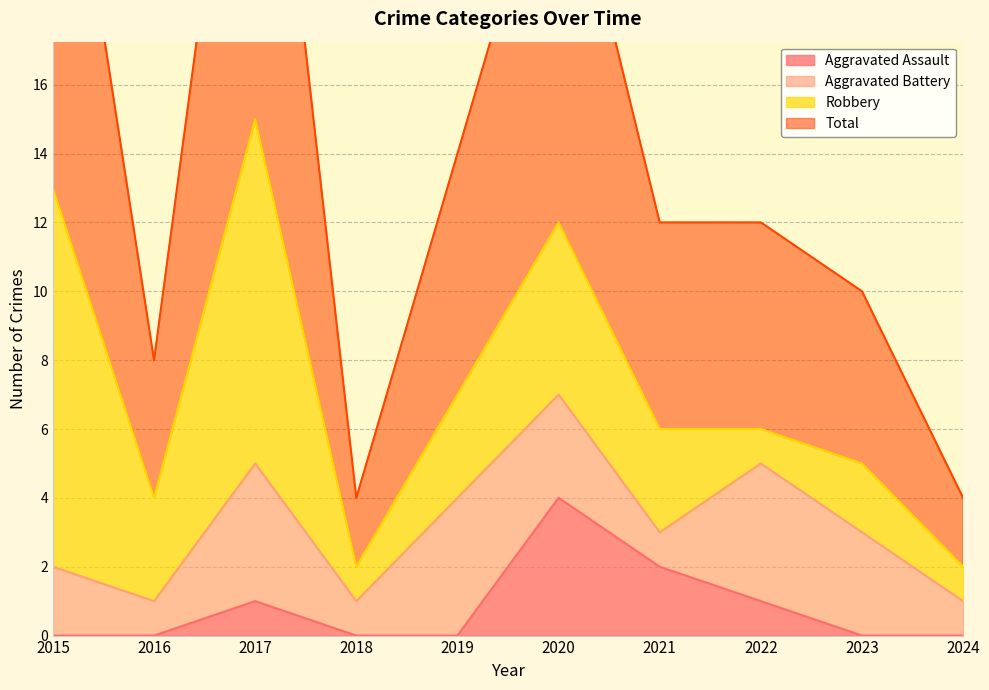

True or false: Aggravated Assault has a value of 4 at 2020.

True